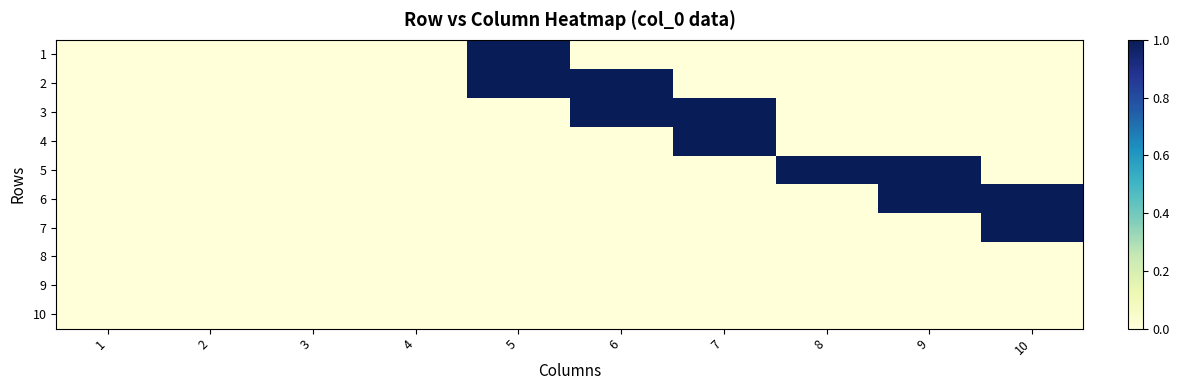

Reading right to left, what are all the values shown in this chart?

1: 10=0	9=0	8=0	7=0	6=0	5=1	4=0	3=0	2=0	1=0
2: 10=0	9=0	8=0	7=0	6=1	5=1	4=0	3=0	2=0	1=0
3: 10=0	9=0	8=0	7=1	6=1	5=0	4=0	3=0	2=0	1=0
4: 10=0	9=0	8=0	7=1	6=0	5=0	4=0	3=0	2=0	1=0
5: 10=0	9=1	8=1	7=0	6=0	5=0	4=0	3=0	2=0	1=0
6: 10=1	9=1	8=0	7=0	6=0	5=0	4=0	3=0	2=0	1=0
7: 10=1	9=0	8=0	7=0	6=0	5=0	4=0	3=0	2=0	1=0
8: 10=0	9=0	8=0	7=0	6=0	5=0	4=0	3=0	2=0	1=0
9: 10=0	9=0	8=0	7=0	6=0	5=0	4=0	3=0	2=0	1=0
10: 10=0	9=0	8=0	7=0	6=0	5=0	4=0	3=0	2=0	1=0